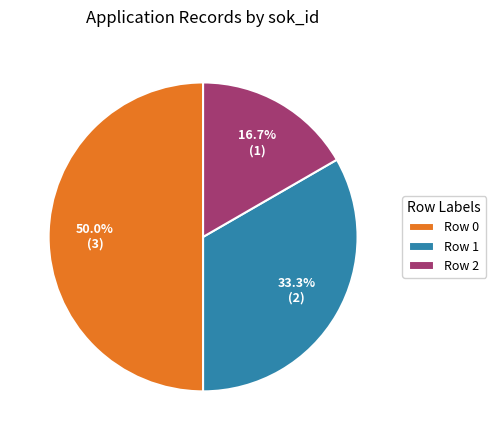

How many slices are in this pie chart?

3